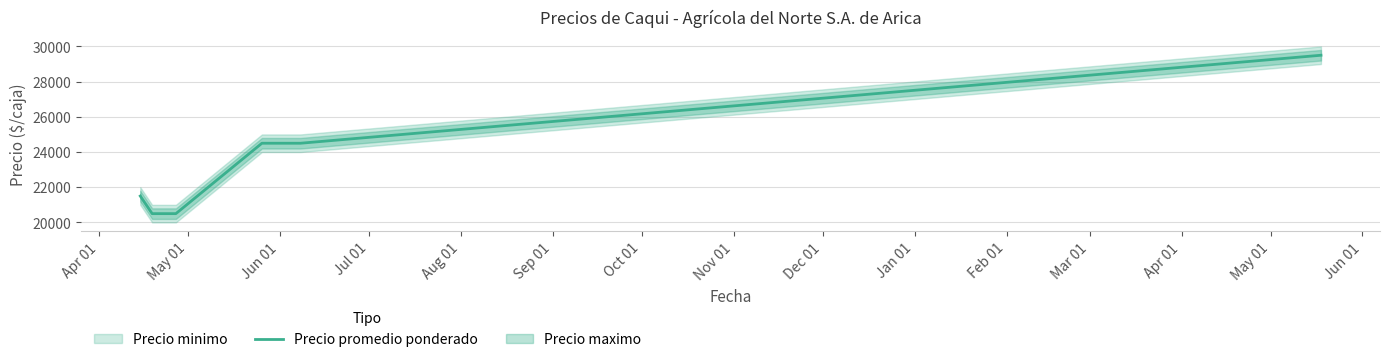

What is the difference between the second highest and second lowest values?

4000